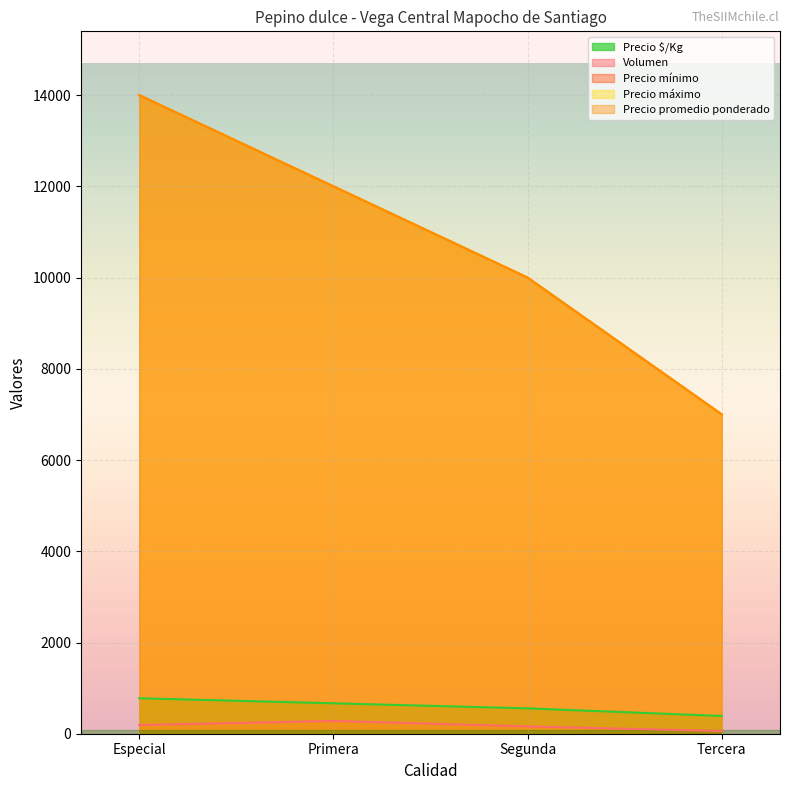

Is the value of Precio mínimo at Primera greater than the value of Precio $/Kg at Tercera?

Yes